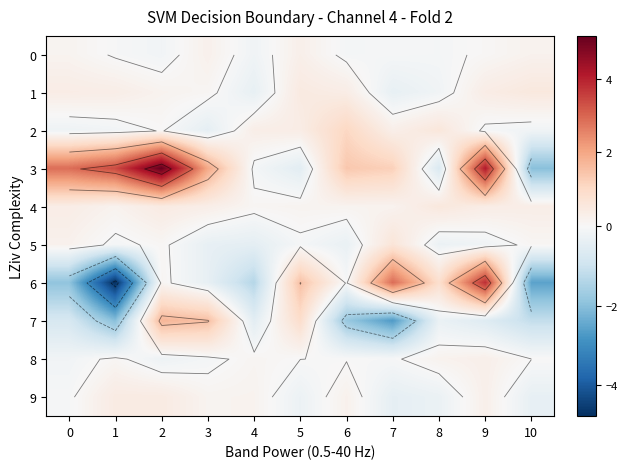

What is the difference between the highest and lowest values at 5?

2.0